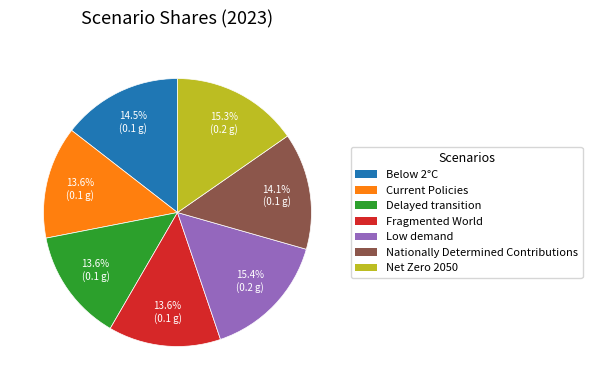

To the nearest percent, what is the combined percentage of Below 2°C and Low demand?

30%